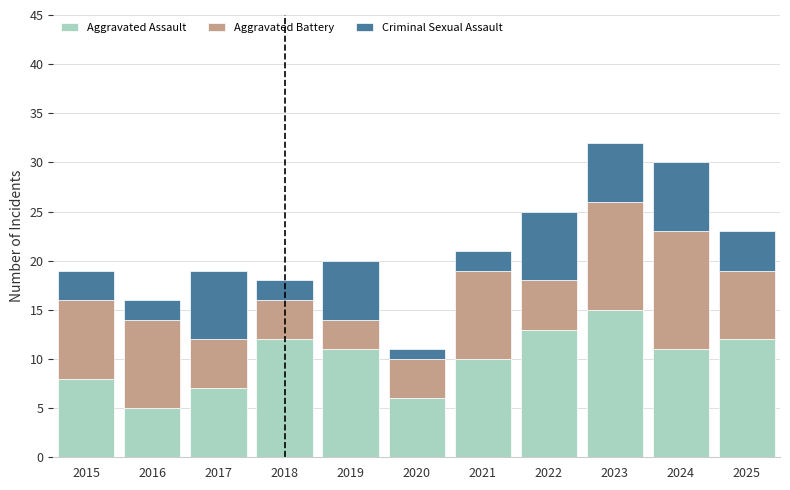

What are all the series names shown in the legend?

Aggravated Assault, Aggravated Battery, Criminal Sexual Assault